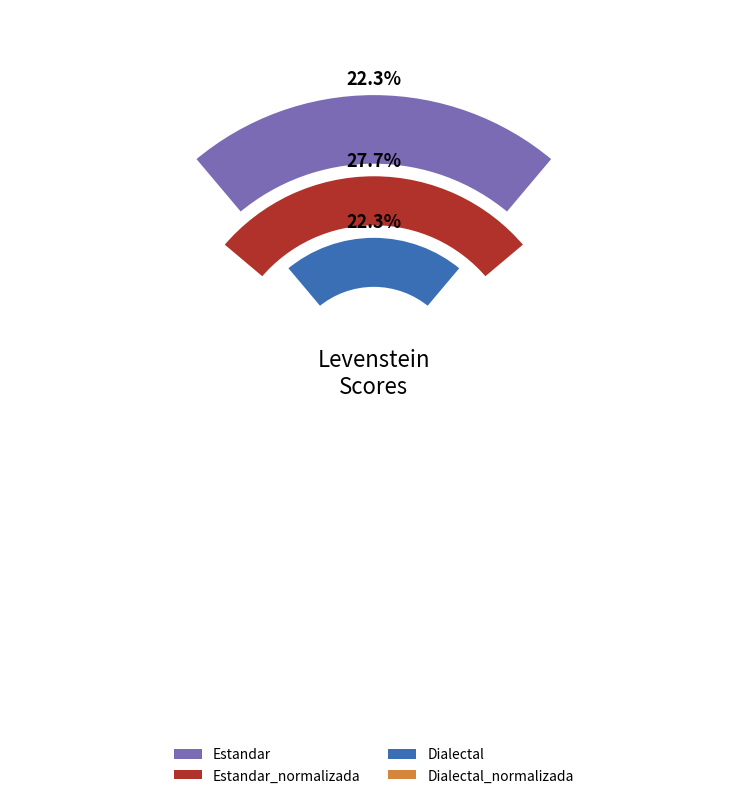

Does any single category account for the majority?

No